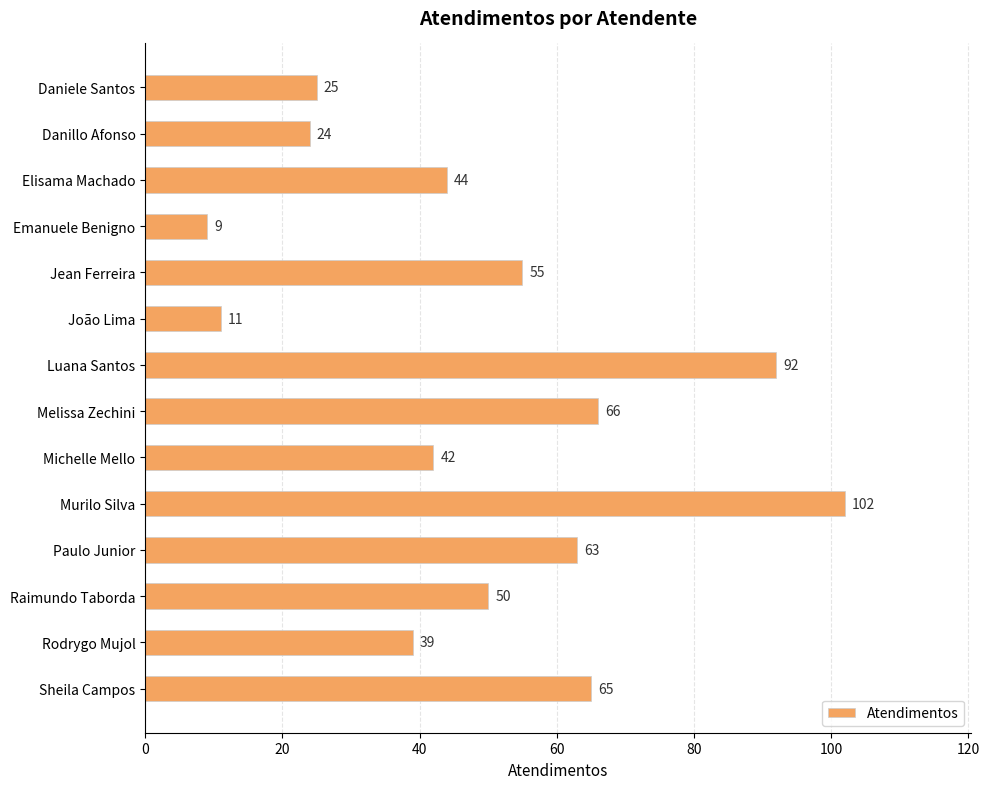

What is the ratio of the value at Raimundo Taborda to the value at Sheila Campos?

0.8